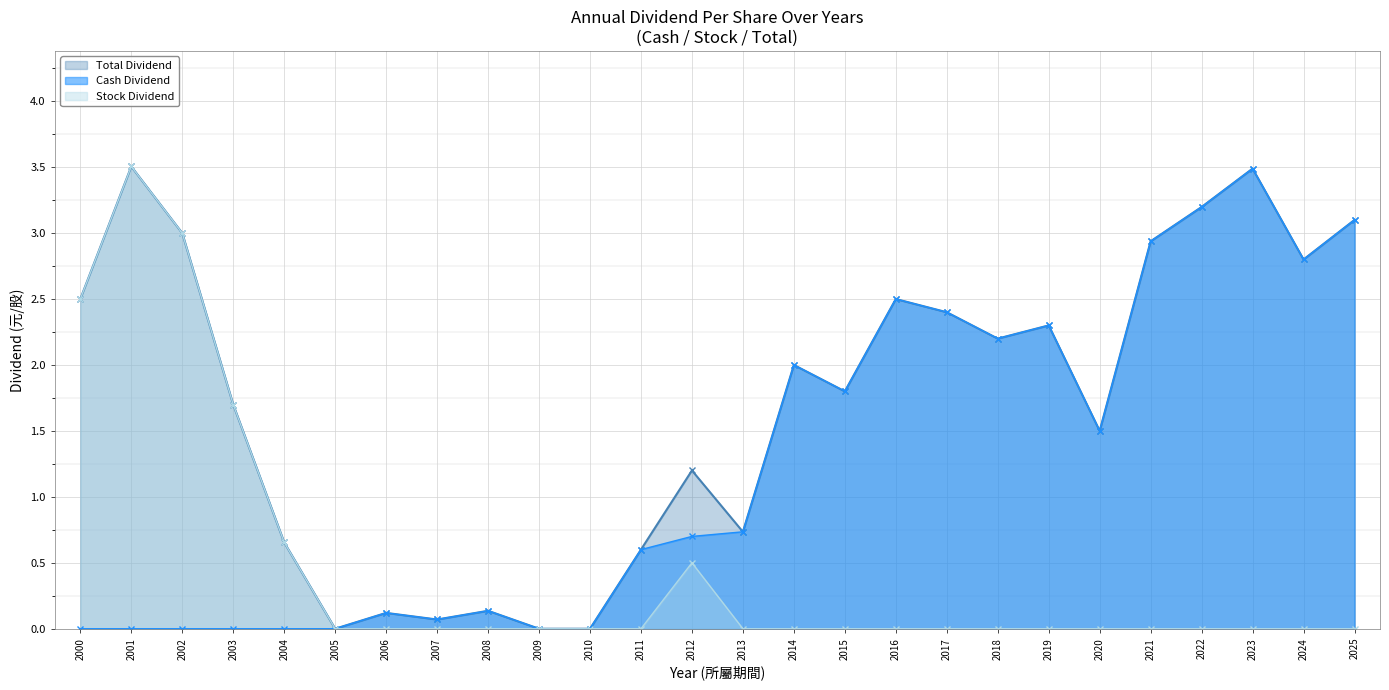

Does the chart display data point markers on the line(s)?

Yes